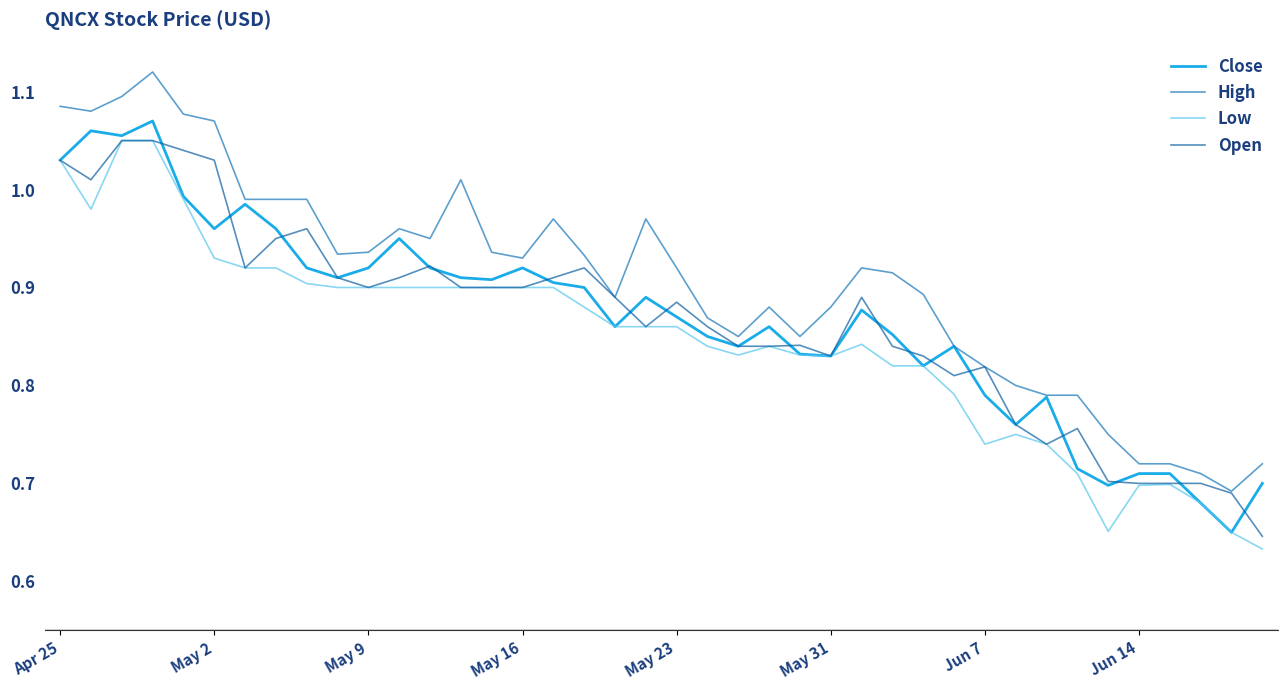

Which series has the largest total across all categories?

High